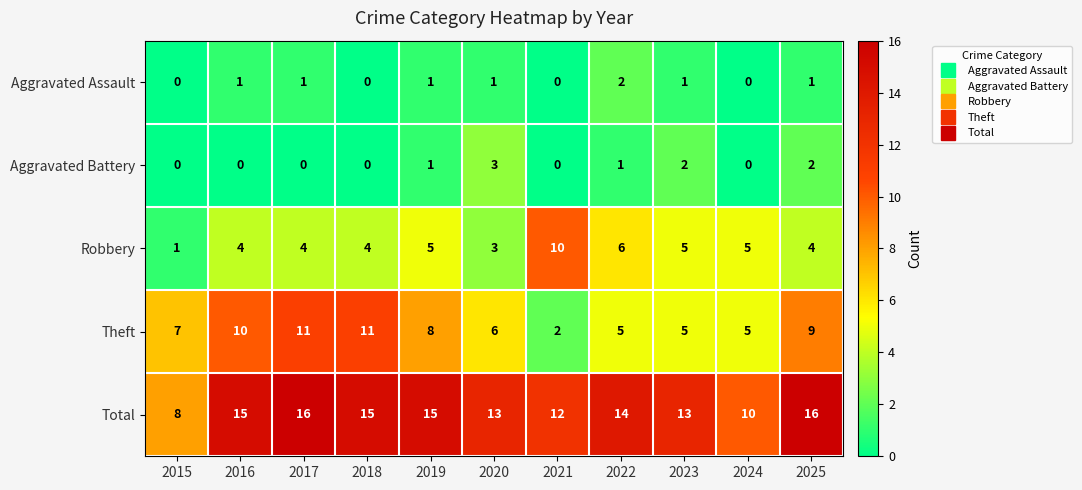

Between 2016 and 2022, which series saw the biggest shift?

Theft